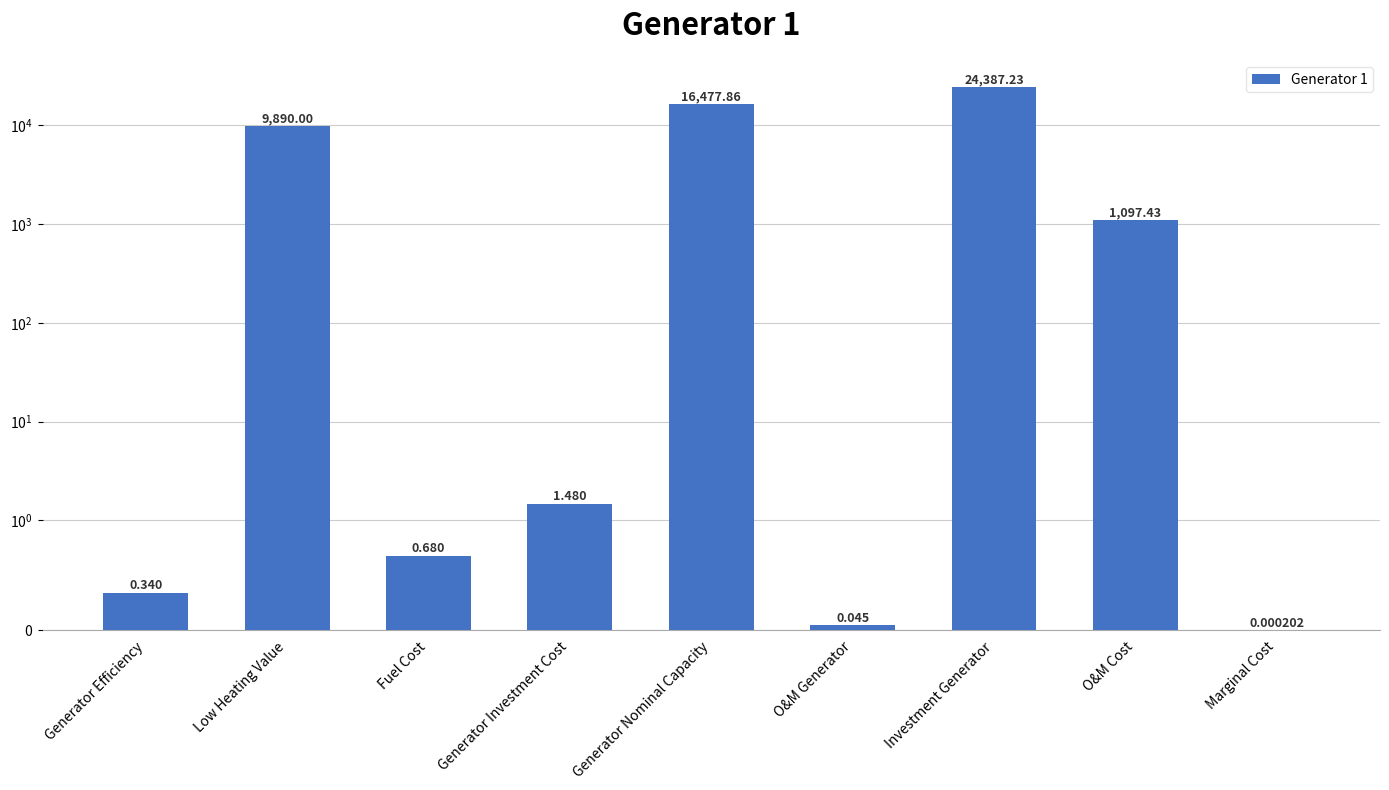

What is the approximate value at Generator Investment Cost?

1.5